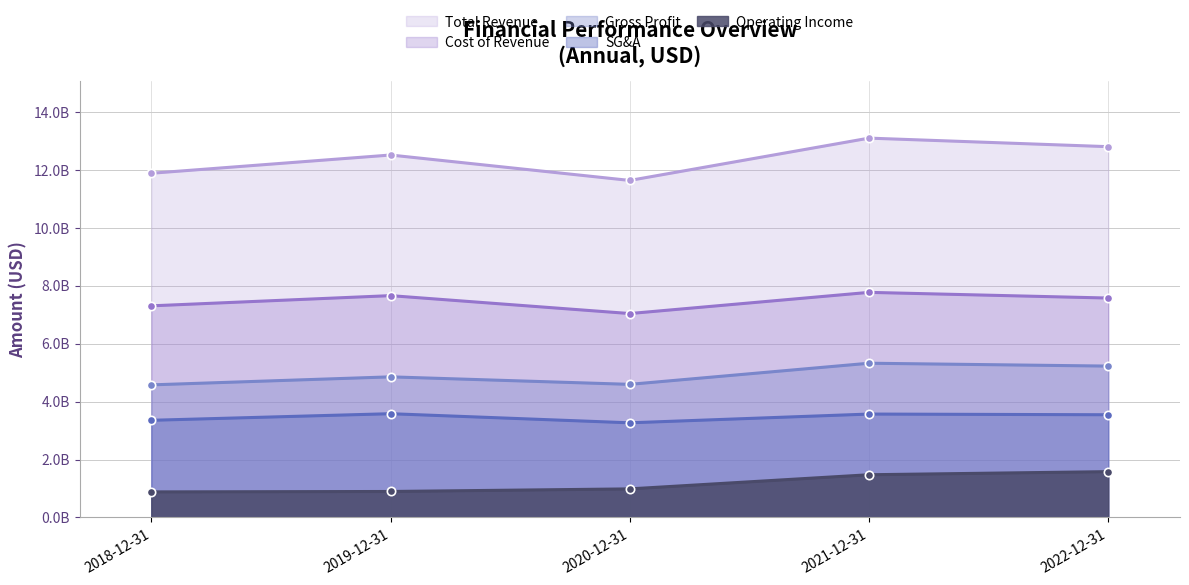

Rank the series at 2018-12-31 from highest to lowest value.

Total Revenue, Cost of Revenue, Gross Profit, SG&A, Operating Income